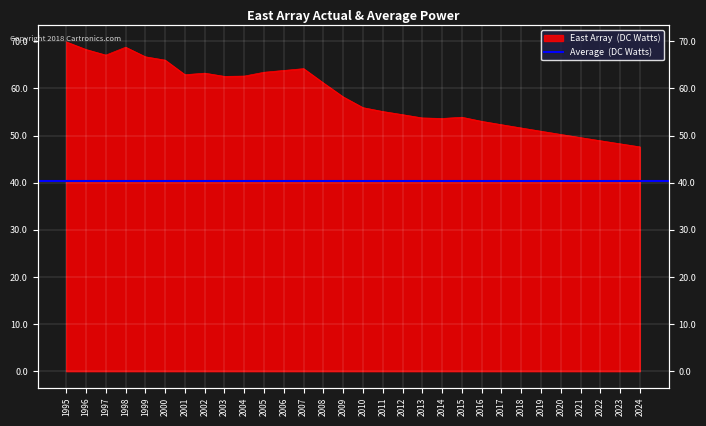

How many lines are shown in the chart?

1